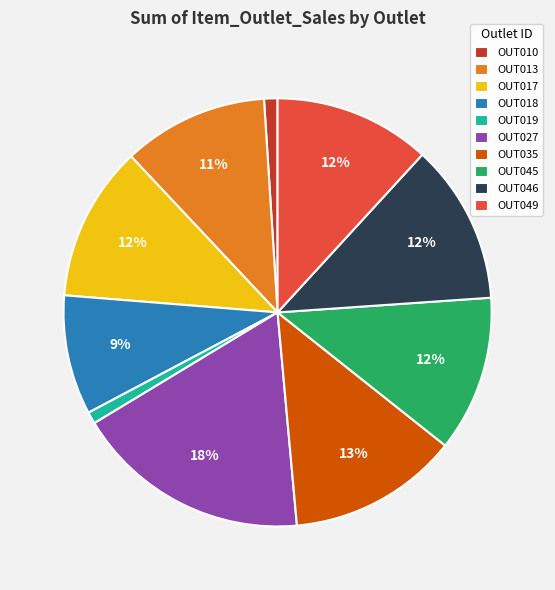

Count the number of slices in the pie.

10